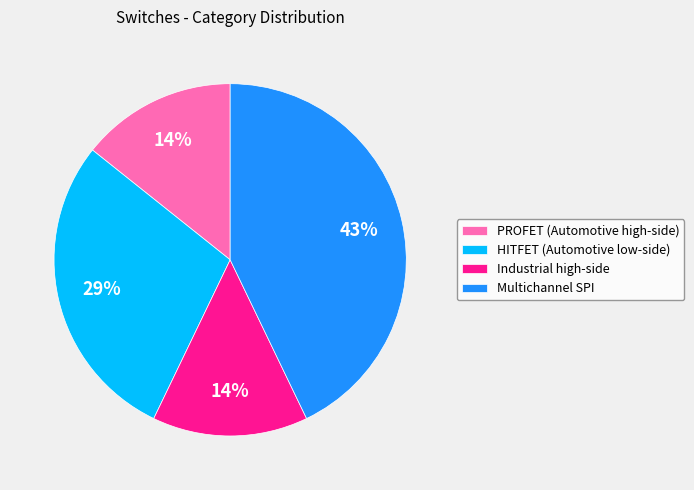

Which slice is the largest?

Multichannel SPI